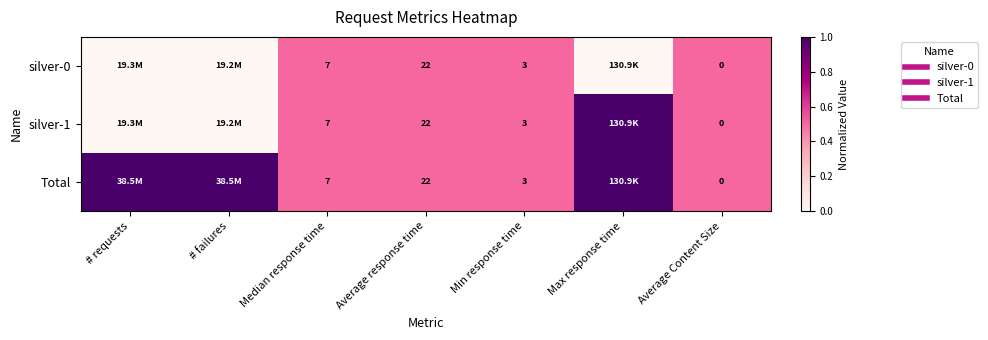

How many Total values are between 0 and 1?

7